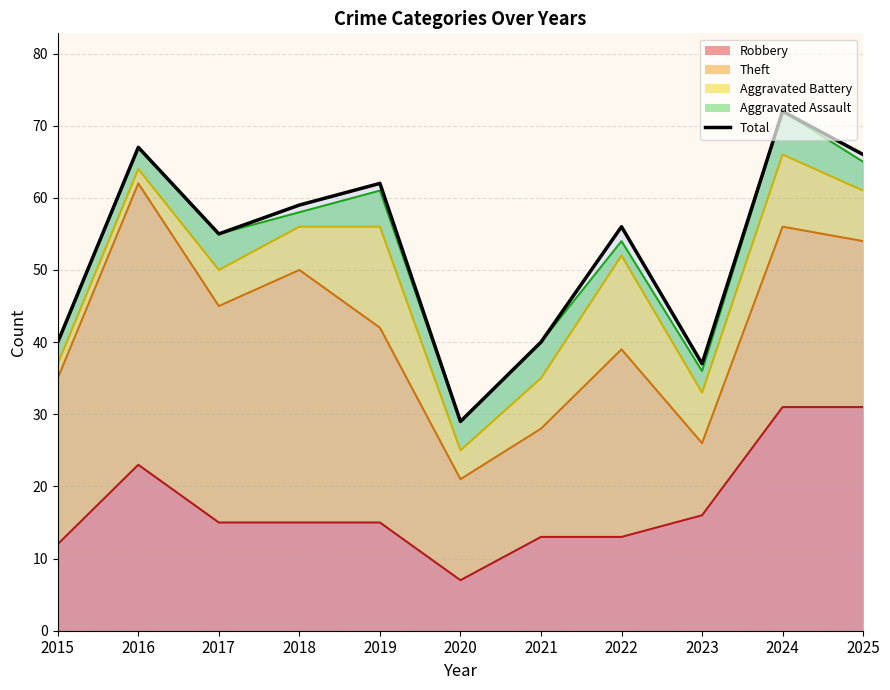

Which label corresponds to the largest value in the chart?

2024